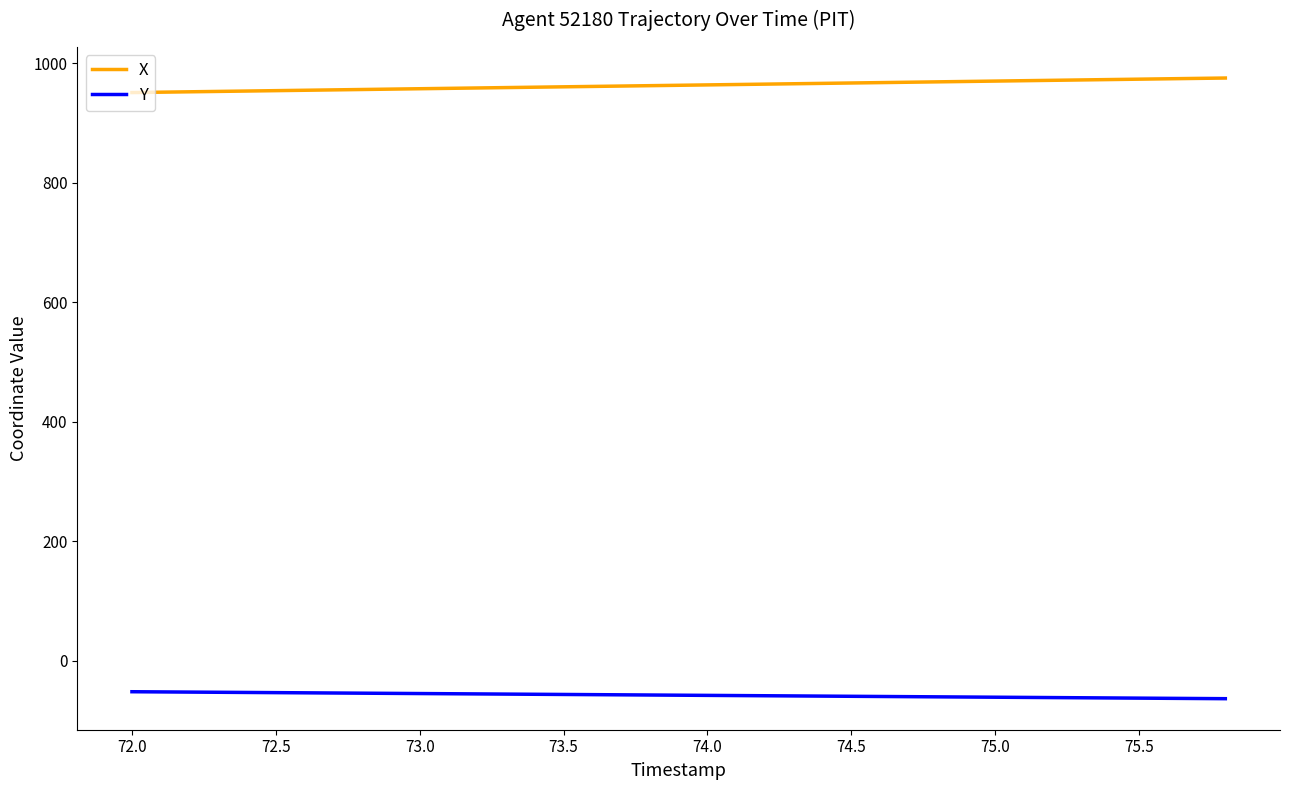

Which series has the largest total across all categories?

X